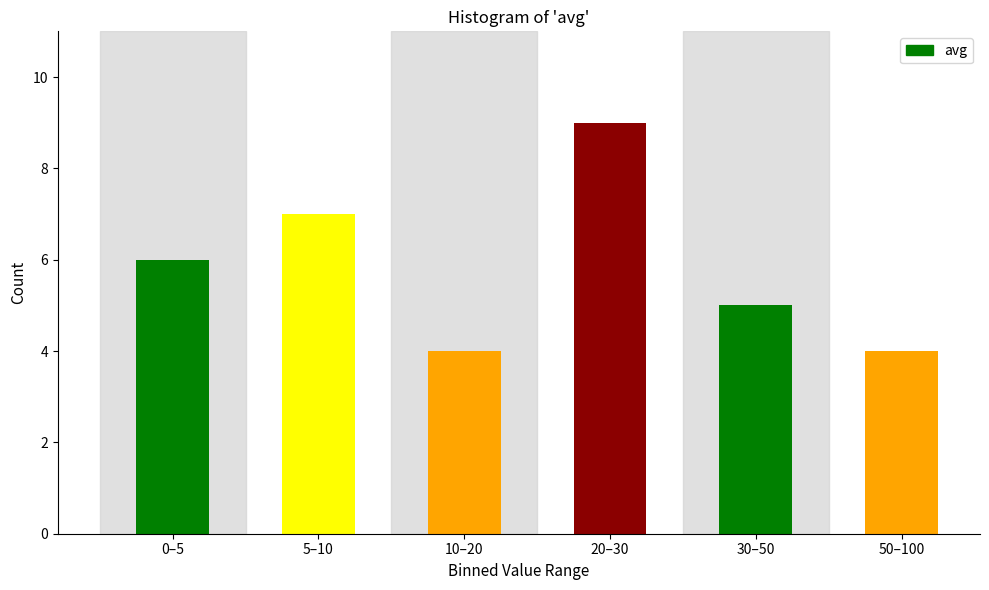

Reading left to right, extract all data points from this chart.

6	7	4	9	5	4